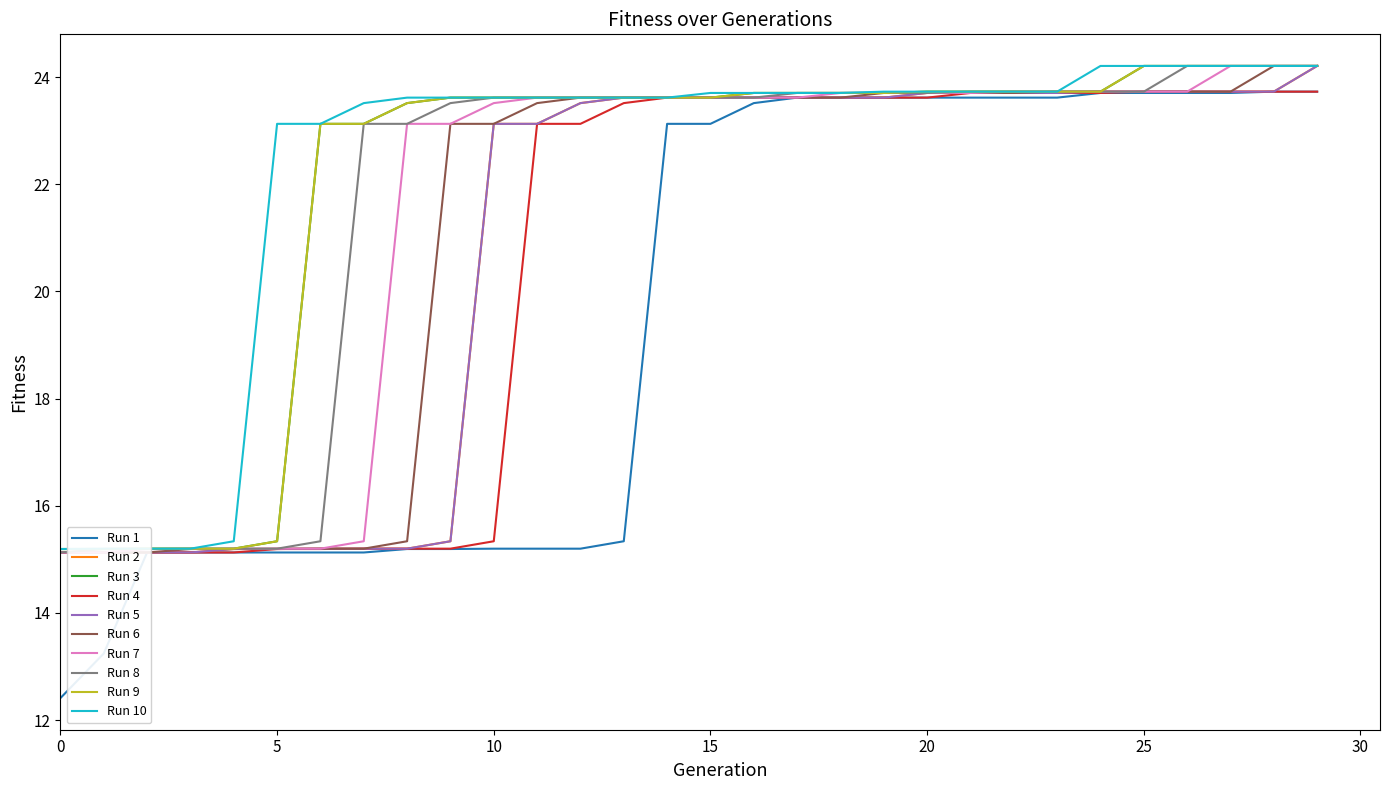

Where does the data first go above 23?

14